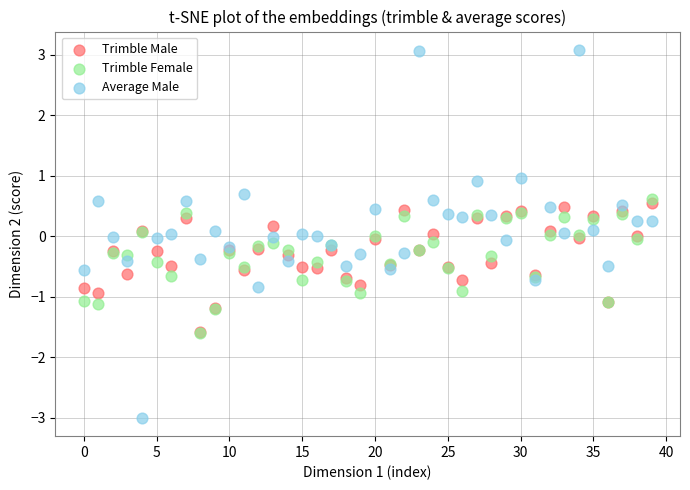

What are all the series names shown in the legend?

Trimble Male, Trimble Female, Average Male